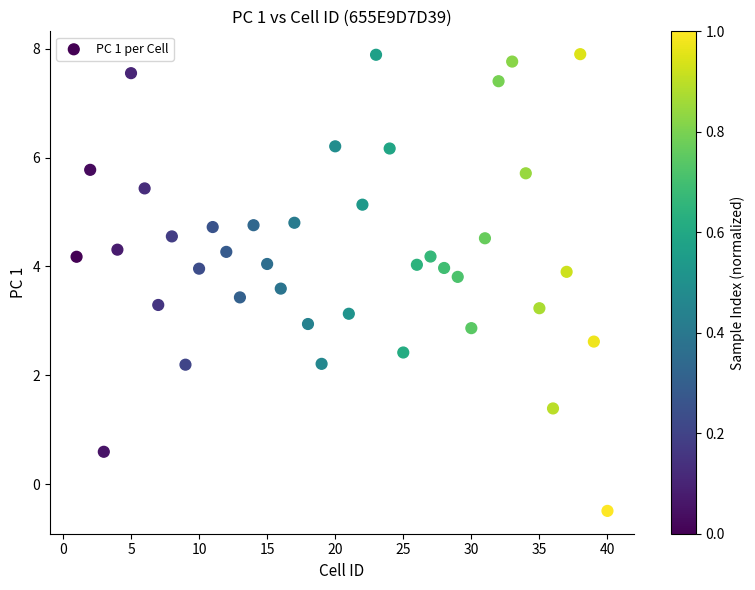

What is the range of X values (max minus min)?

39.0